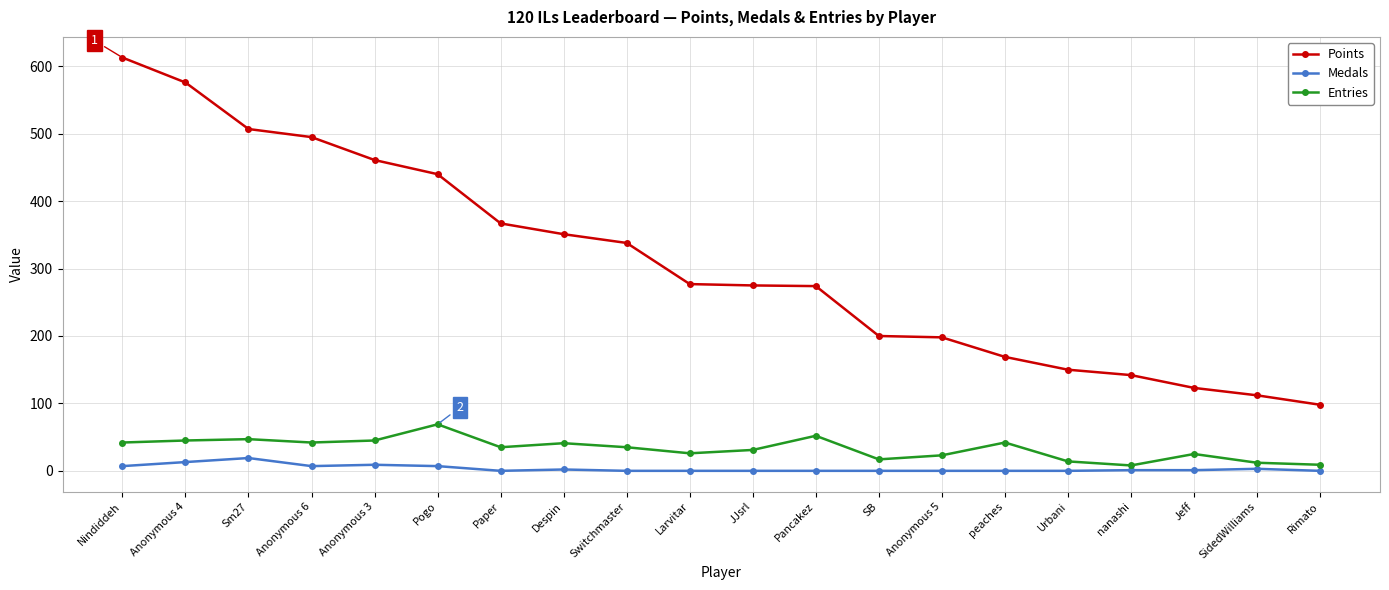

Which category has the lowest value in the Points series?

Rimato